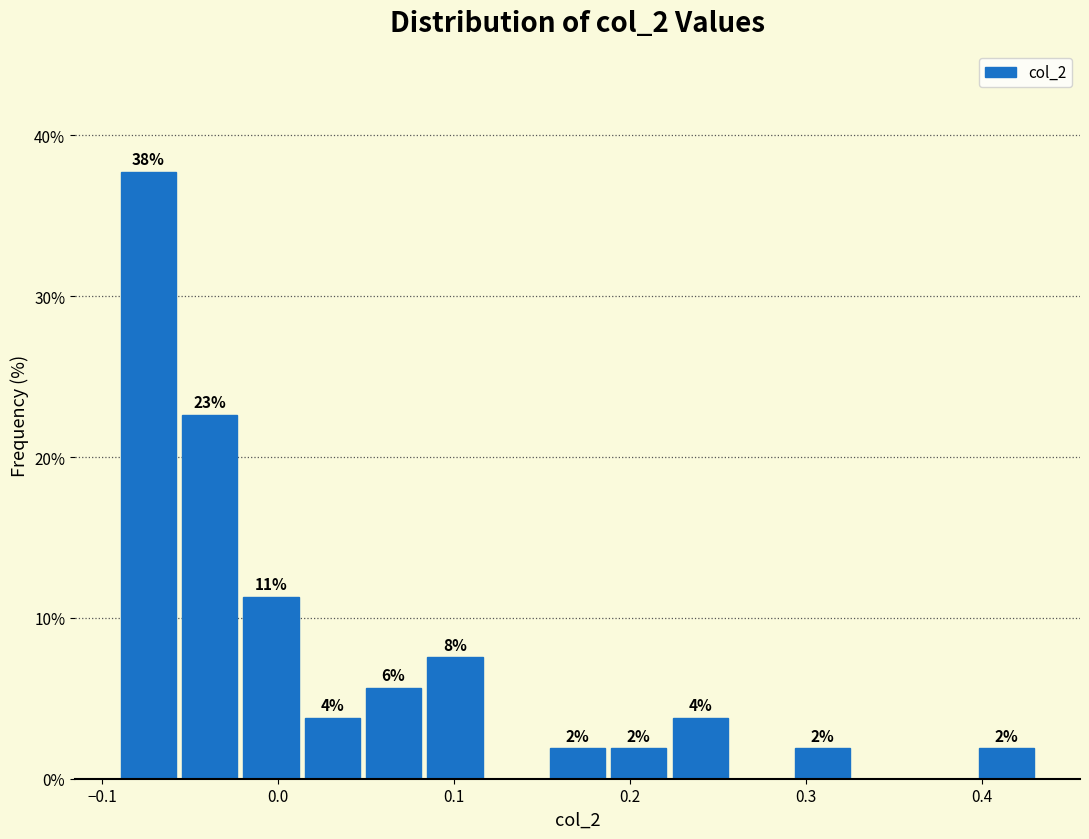

Around what value on the x-axis is the tallest bar? Give the approximate position of its centre, as read against the axis.

-0.07